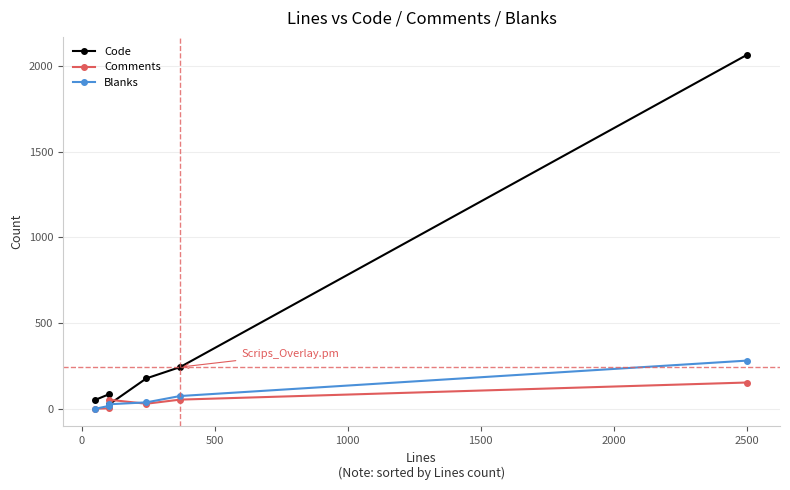

How many data points does each series have?

6